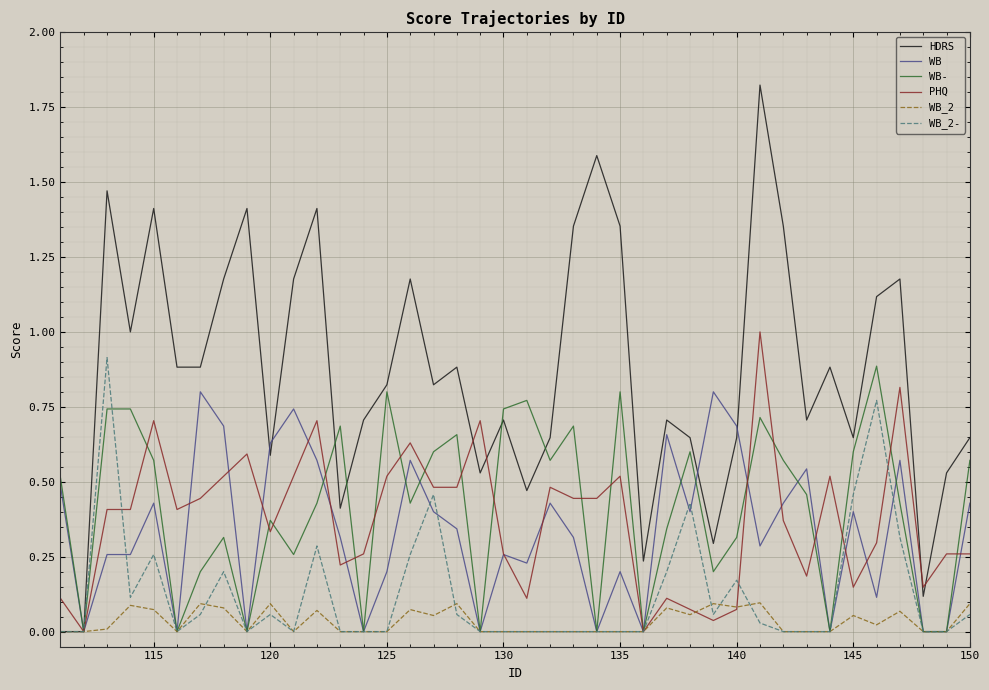

Which series has the widest spread of values?

HDRS